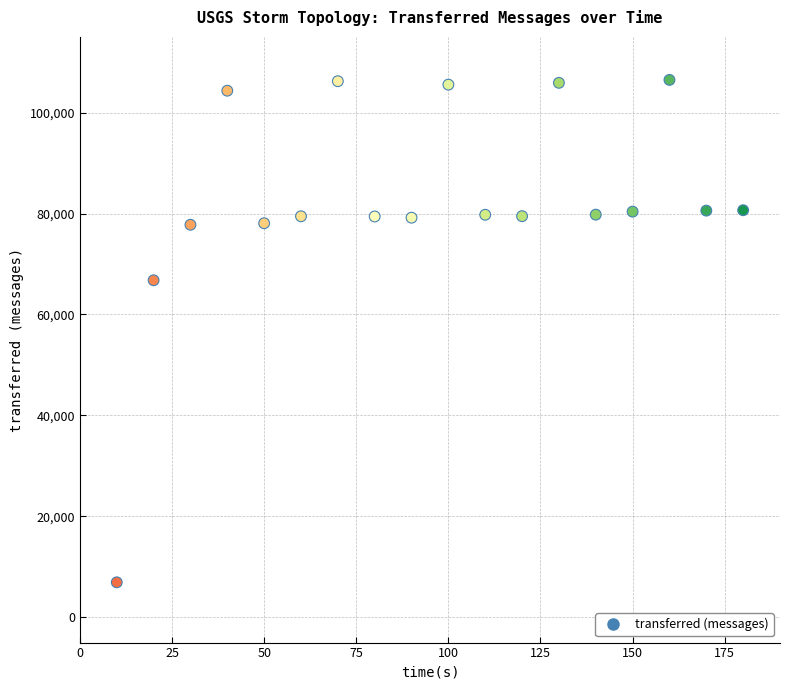

What is the range of Y values (max minus min)?

99540